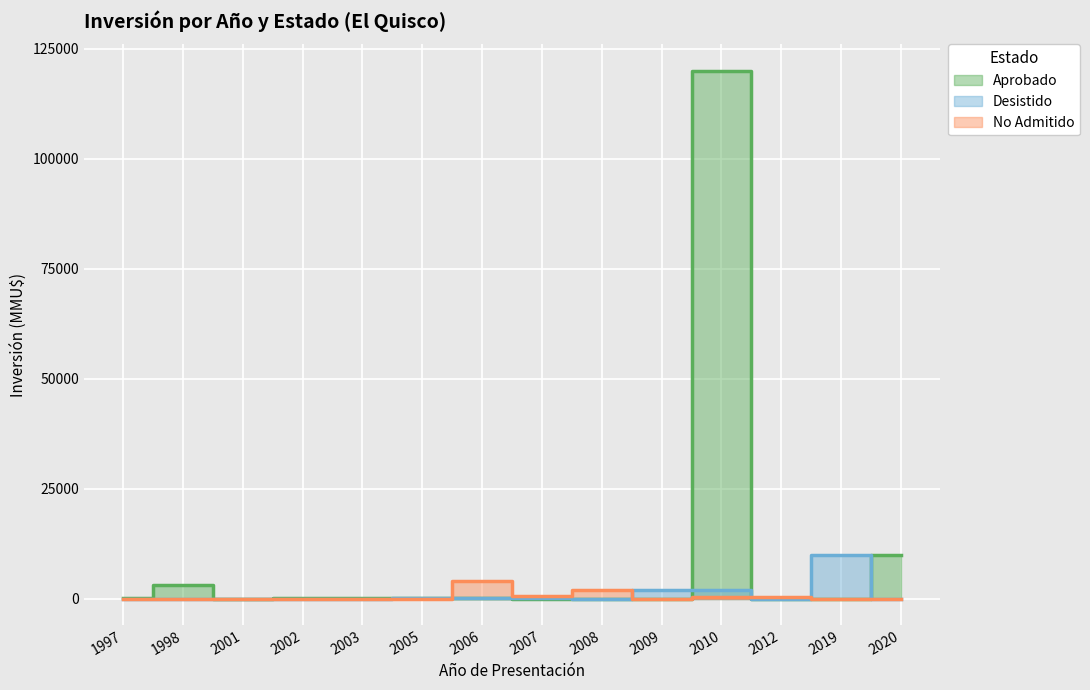

The value of Aprobado at 2020 is 16373. True or false?

False